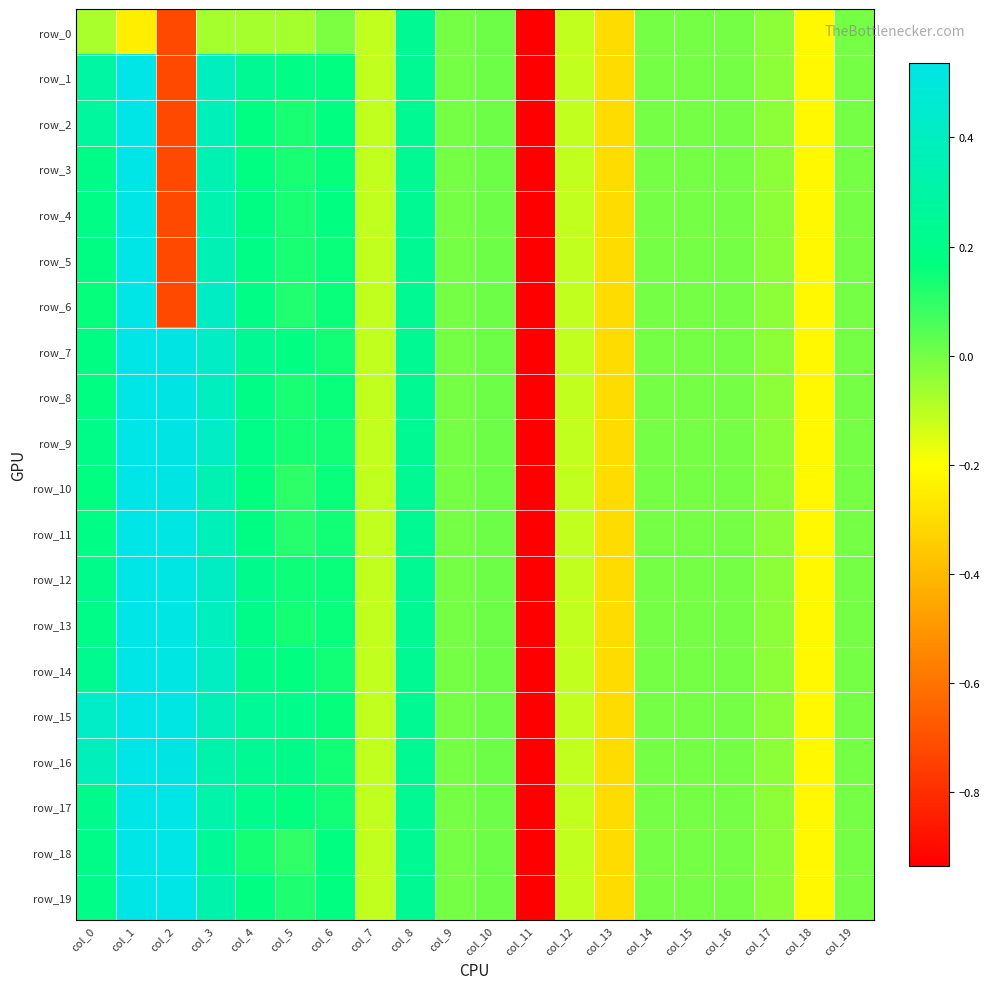

At which category is the sum across all series the highest?

col_1